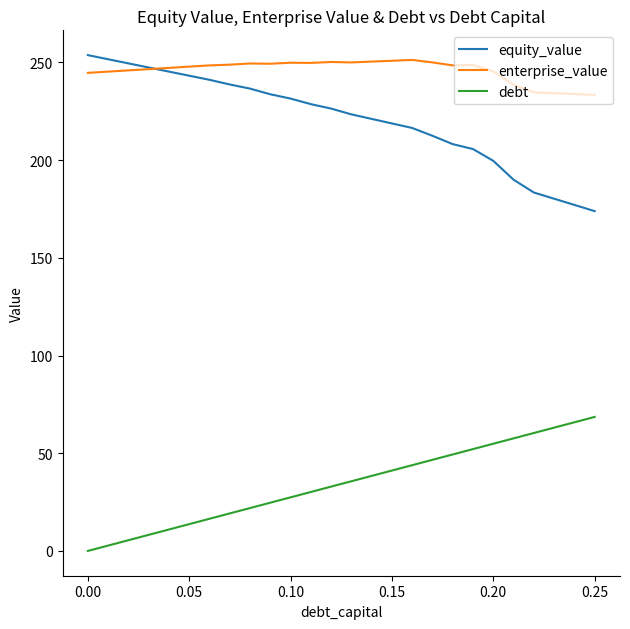

True or false: enterprise_value and equity_value cross at least once.

True